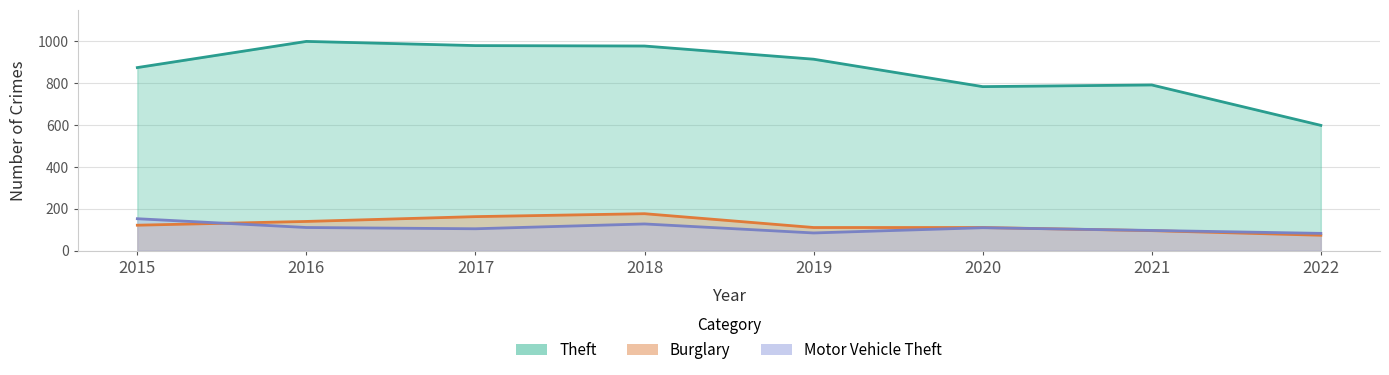

What is the spread (max minus min) of values at 2021?

696